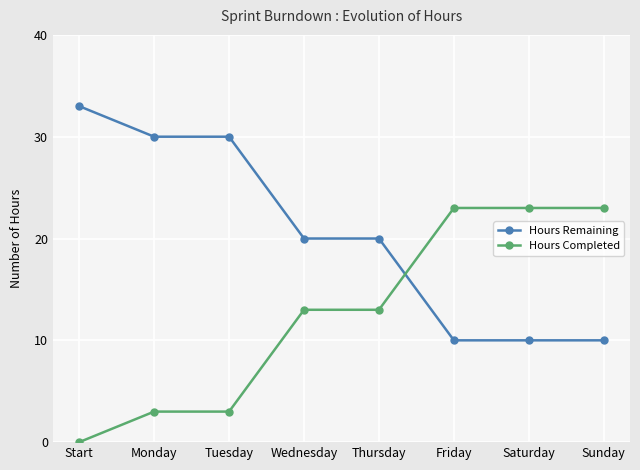

Is this an area chart (filled region under the line)?

No